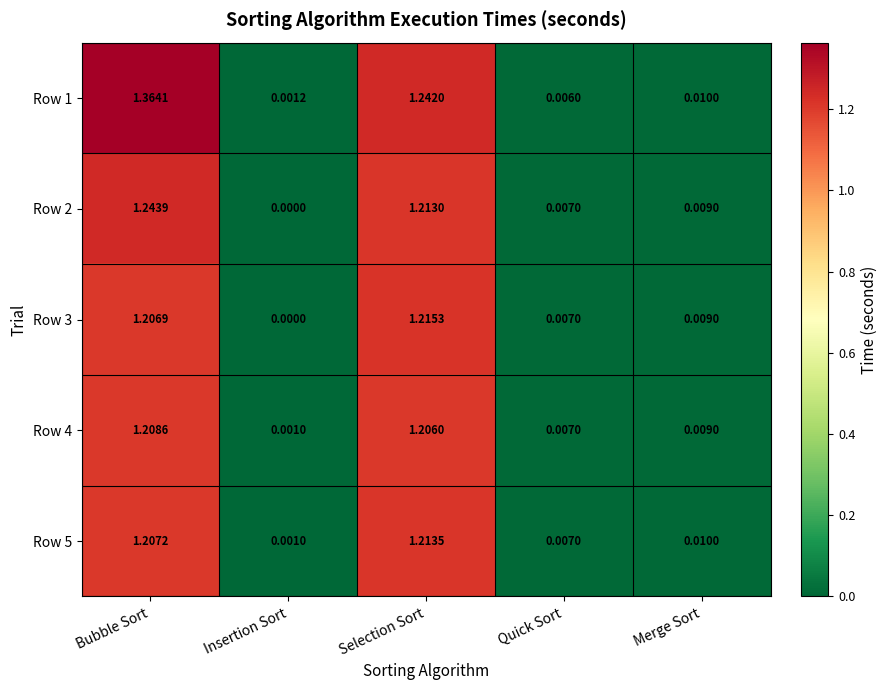

Where is Row 3 nearest to the value 0?

Insertion Sort